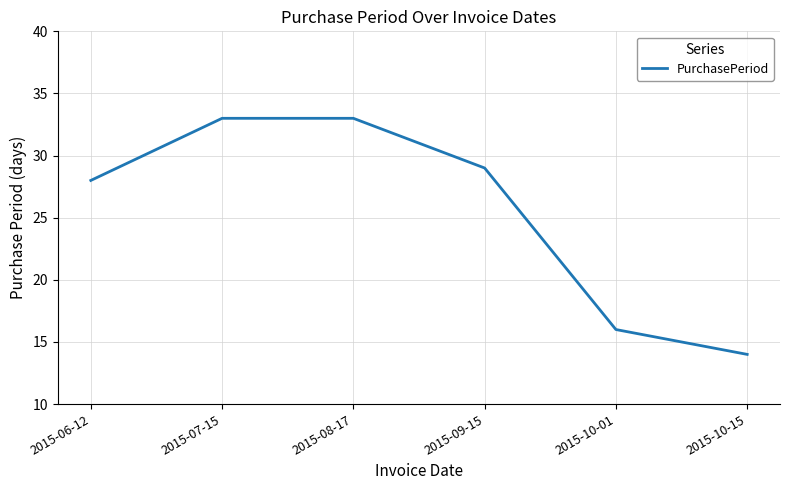

True or false: the data has more than 1 interior local peaks.

False